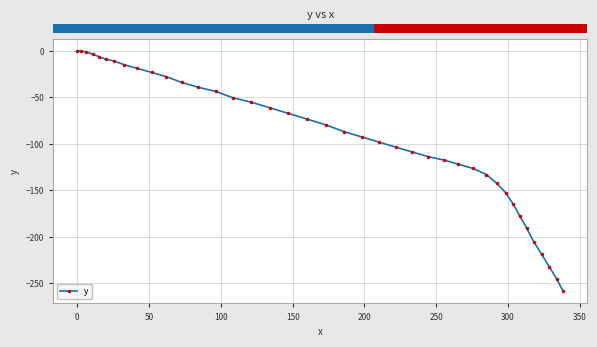

What is the smallest value displayed?

-258.8